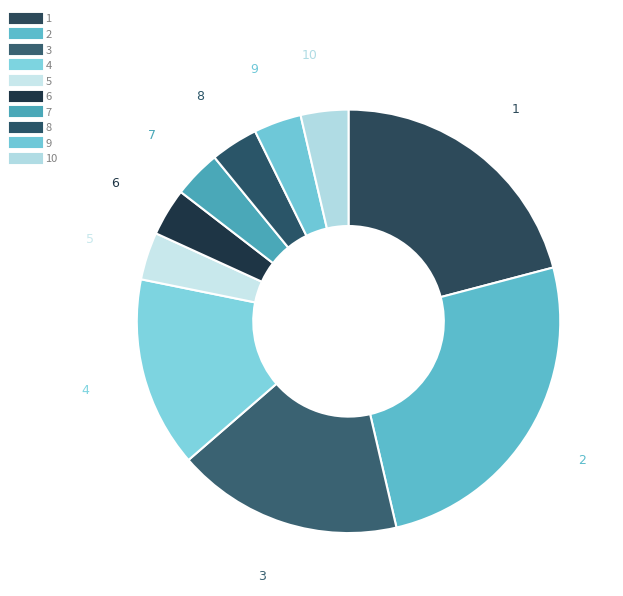

How many slices are in this pie chart?

10